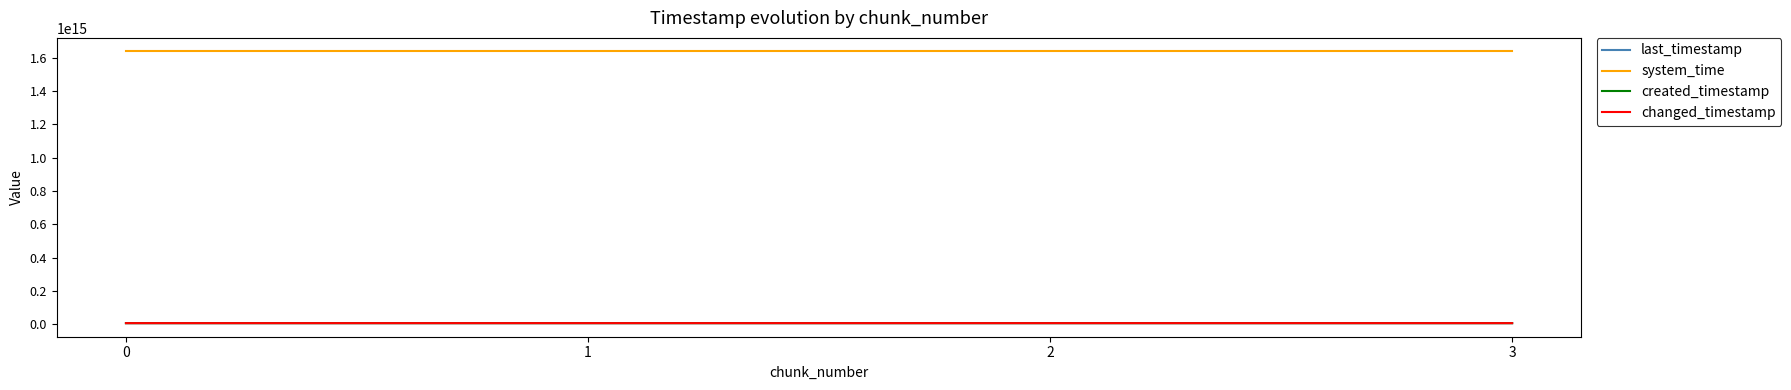

Is this an area chart (filled region under the line)?

No